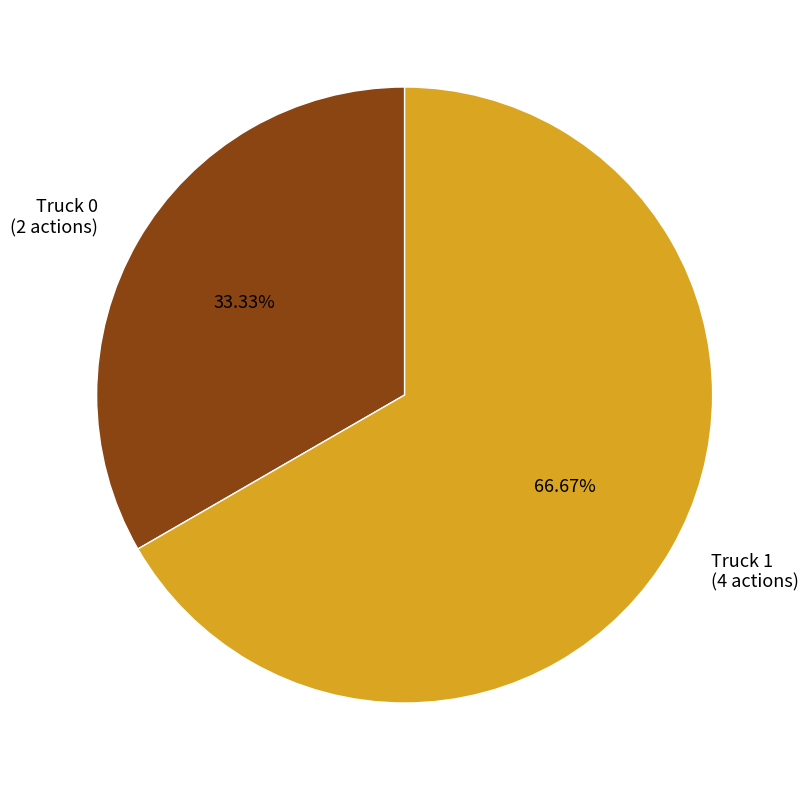

Which category has the smallest portion of the pie?

Truck 0